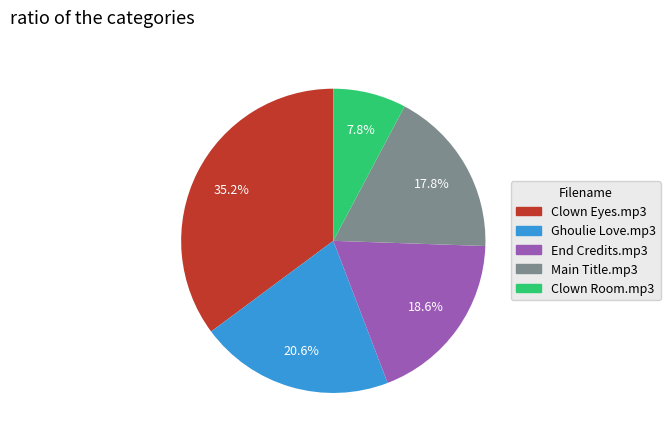

Rank the categories by value from lowest to highest.

Clown Room.mp3, Main Title.mp3, End Credits.mp3, Ghoulie Love.mp3, Clown Eyes.mp3